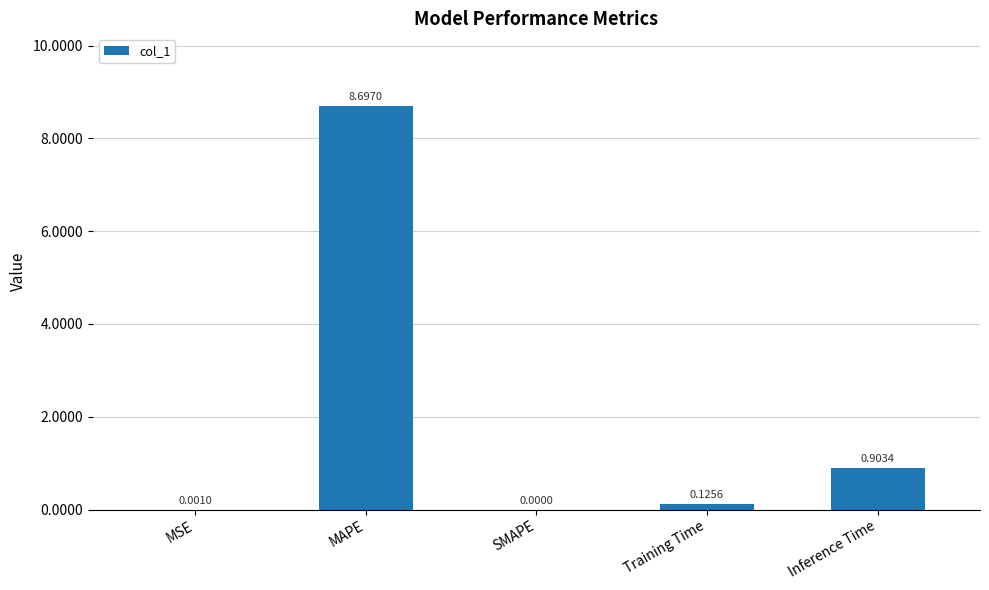

What is the sum of the values at Inference Time and MAPE?

9.6